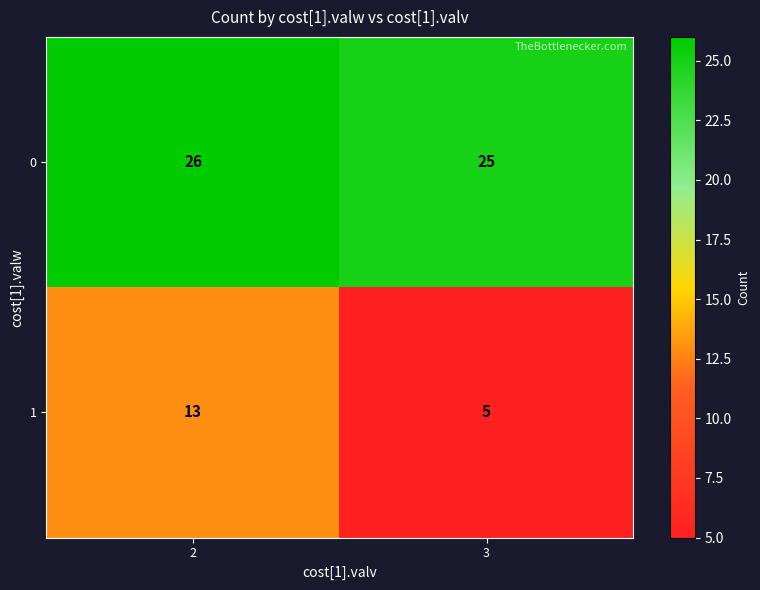

Which label corresponds to the smallest value in the chart?

3